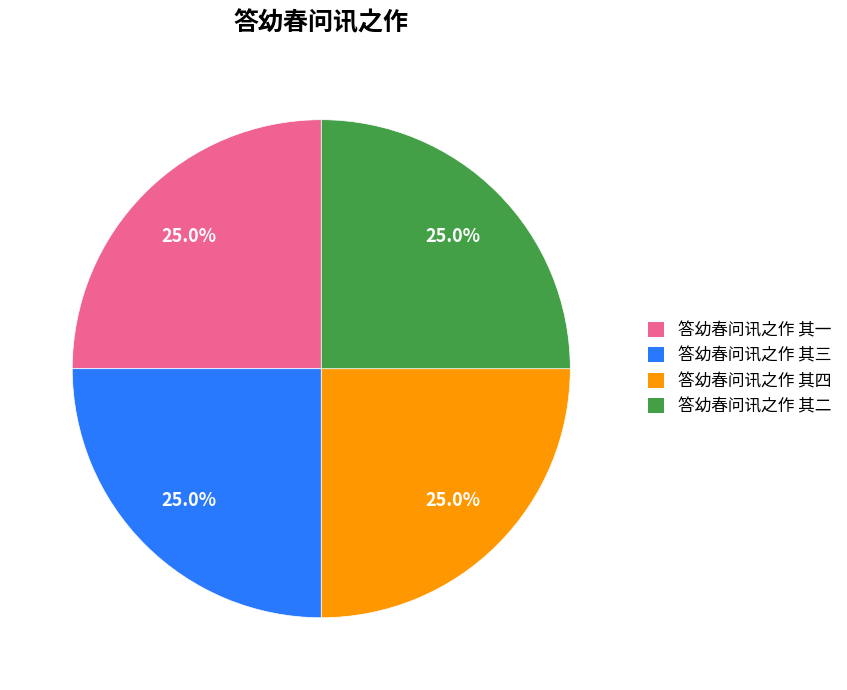

What portion of the pie excludes 答幼春问讯之作 其一?

75.0%